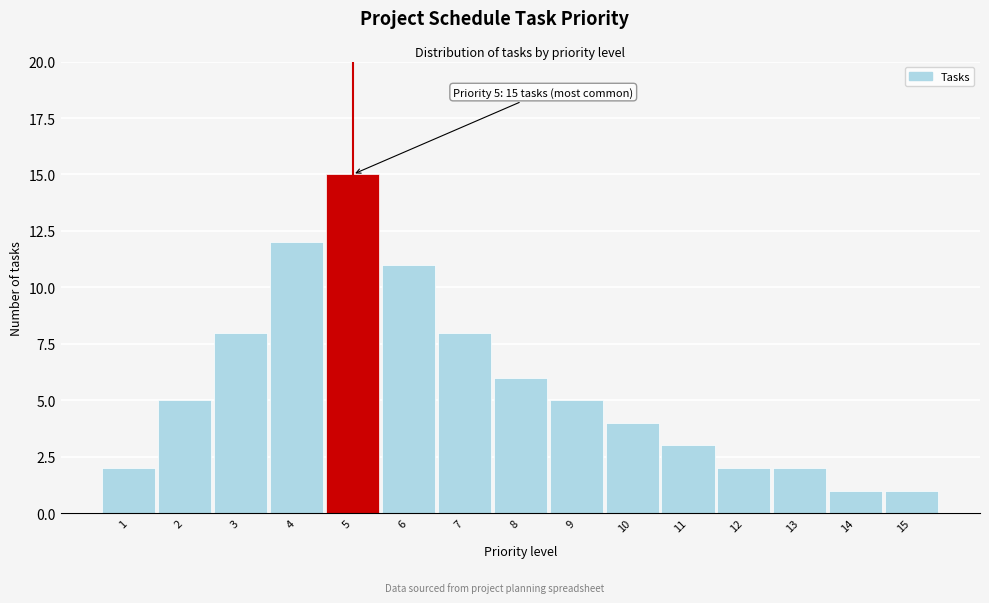

Reading left to right, list all the values displayed in this chart.

2	5	8	12	15	11	8	6	5	4	3	2	2	1	1